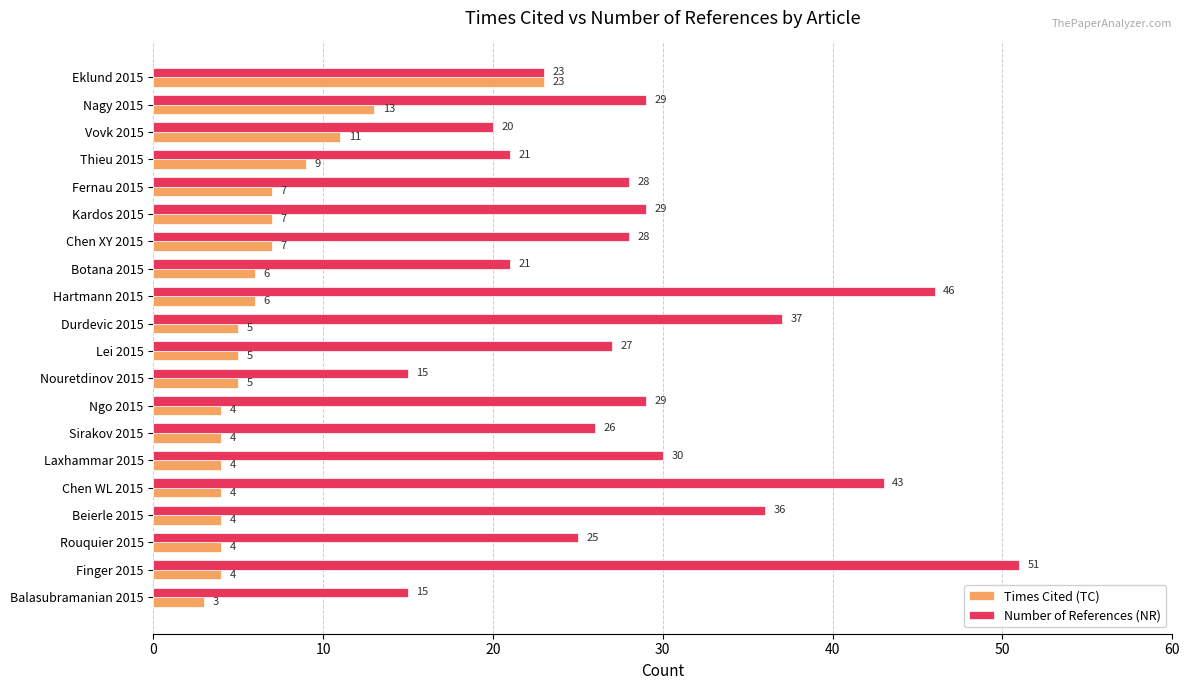

At which label is Number of References (NR) closest to 33?

Laxhammar 2015